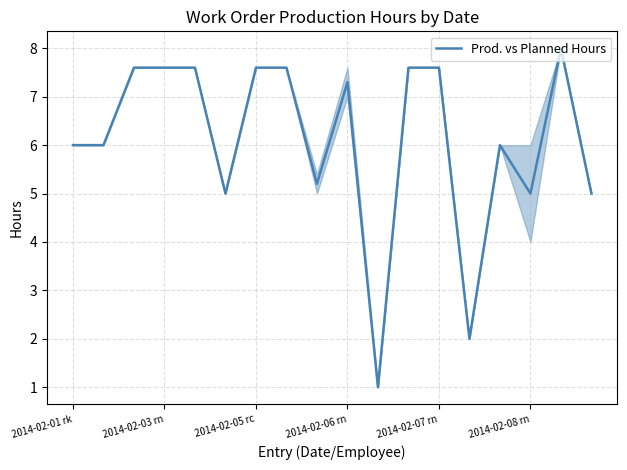

What is the greatest value displayed?

8.0